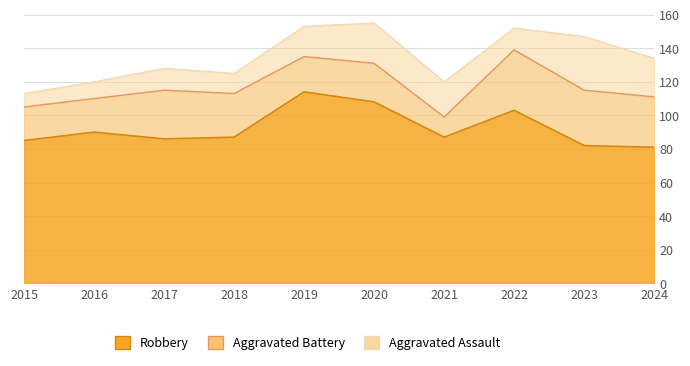

What are all the series names shown in the legend?

Robbery, Aggravated Battery, Aggravated Assault